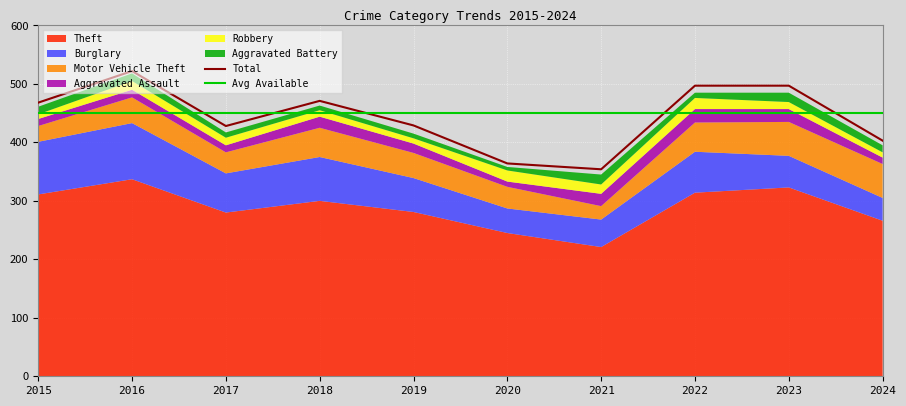

The Total series shows 728 at 2015. True or false?

False